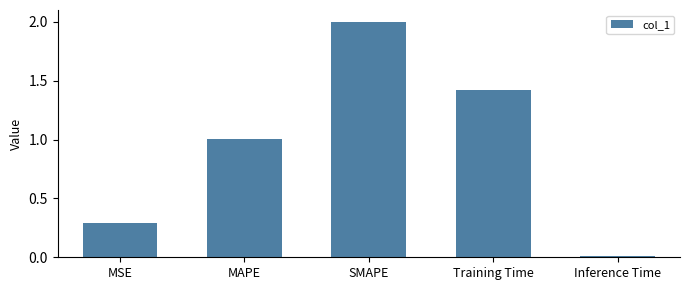

What is the sum of all values?

4.7